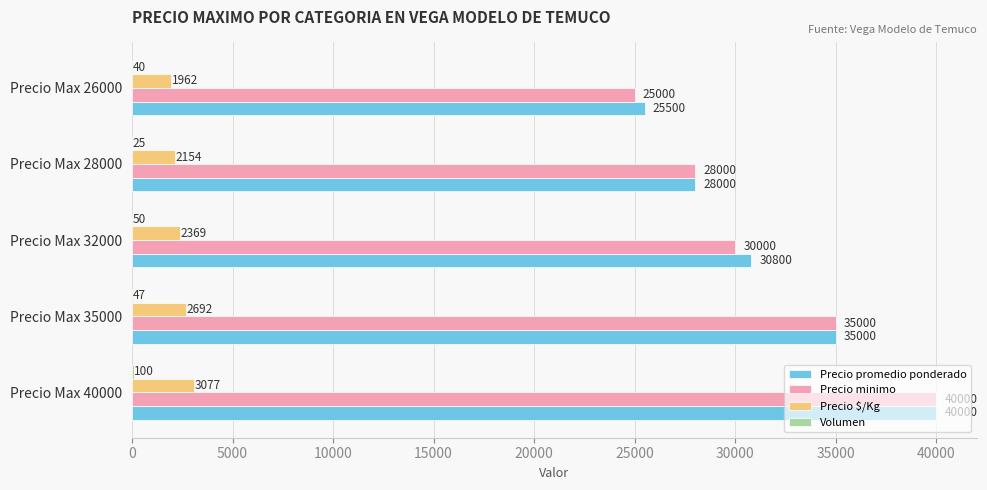

What is the total value across all series at Precio Max 32000?

63219